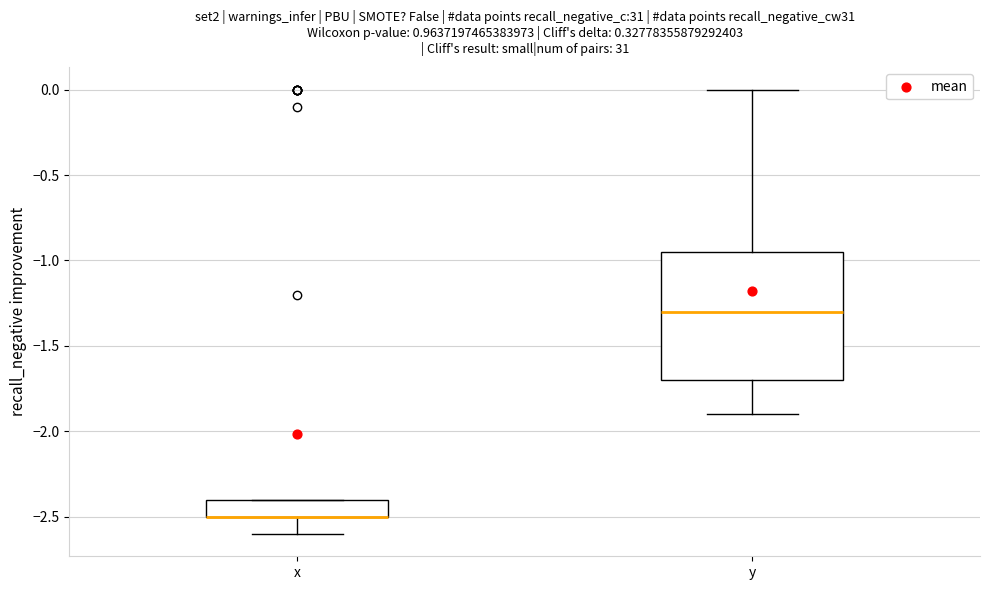

Reading left to right, transcribe this box plot: for each box, give where its median line is, the range the box spans, and where its two whiskers end, as read against the y-axis. The values are not printed on the chart, so give them approximately, as read against the axis.

x: median -2.50 (drawn on the box's lower edge), box -2.50 to -2.40, whiskers -2.60 to -2.40
y: median -1.30, box -1.70 to -0.95, whiskers -1.90 to 0.00